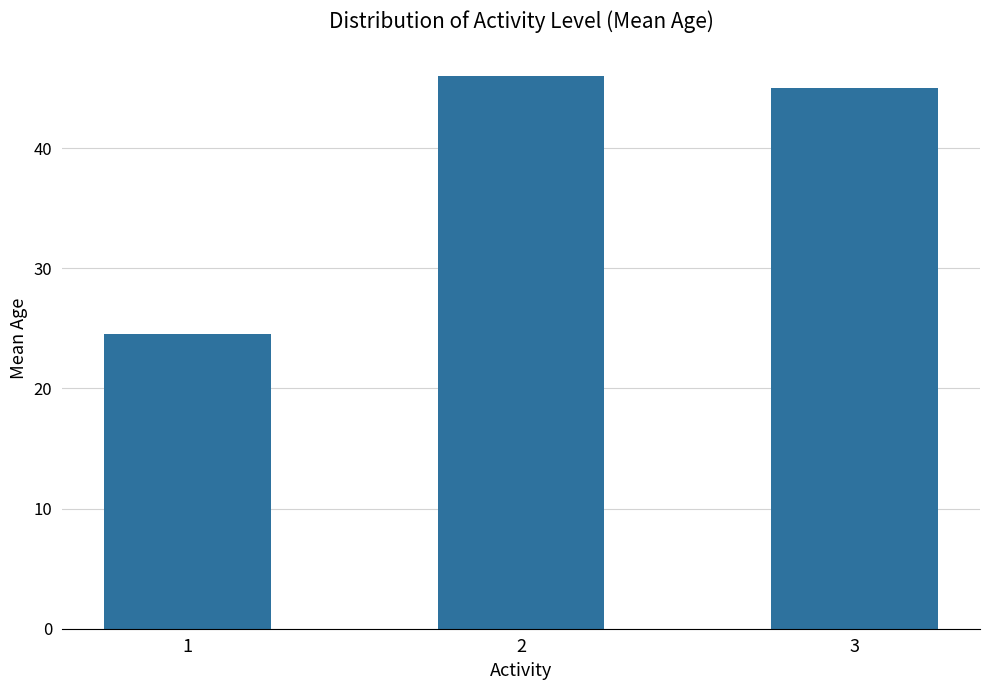

Are the bars grouped side by side (vs. stacked)?

No